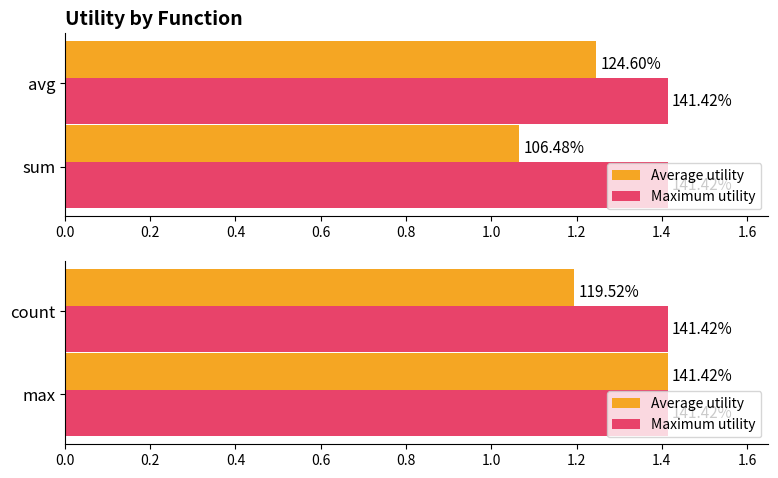

What is the greatest value displayed?

1.4